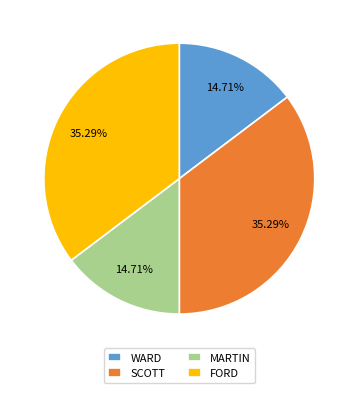

What is the ratio of the value at FORD to the value at WARD?

2.4